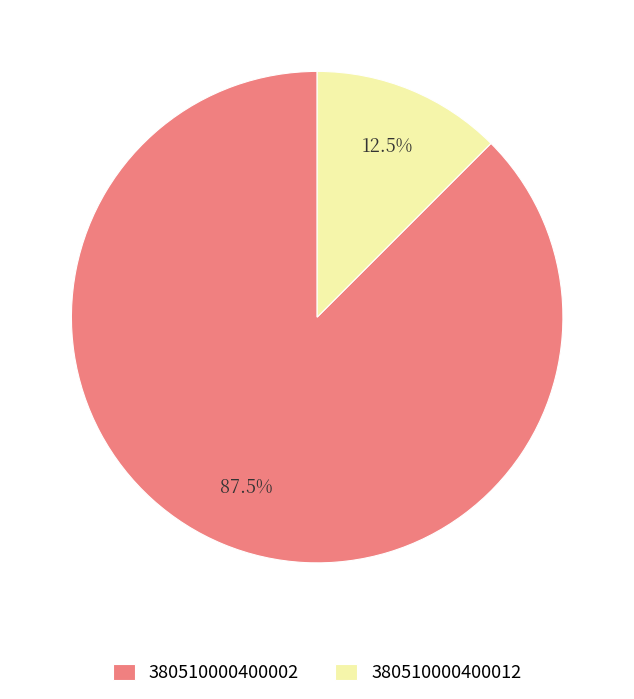

Is there a majority slice in this chart?

Yes